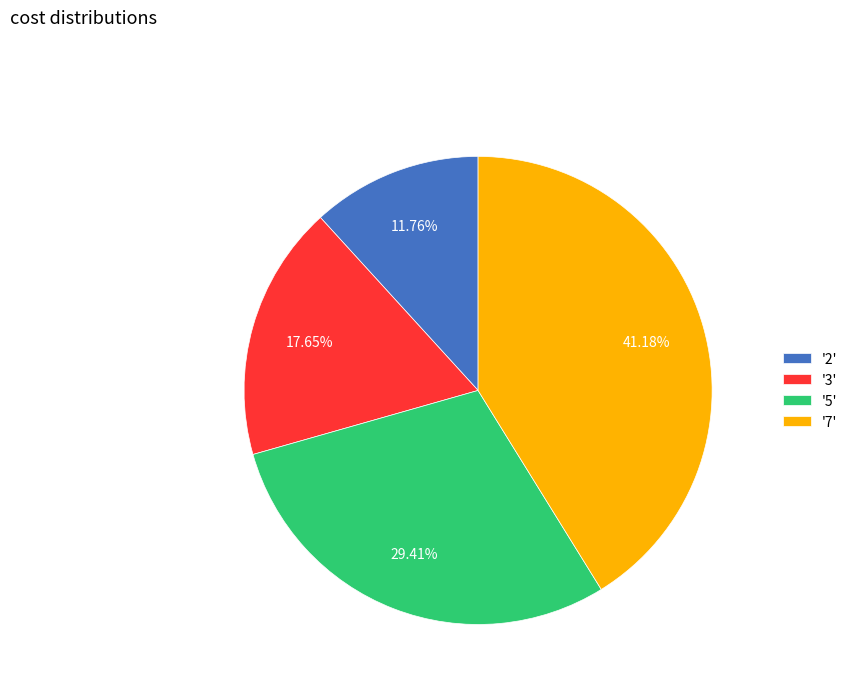

Is there any slice that represents more than half of the pie?

No